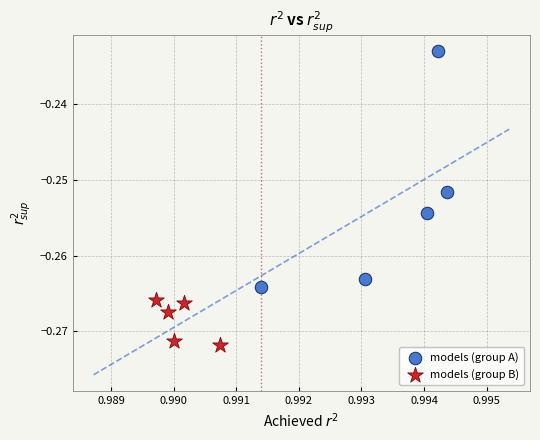

Which series contains the highest Y value?

models (group A)